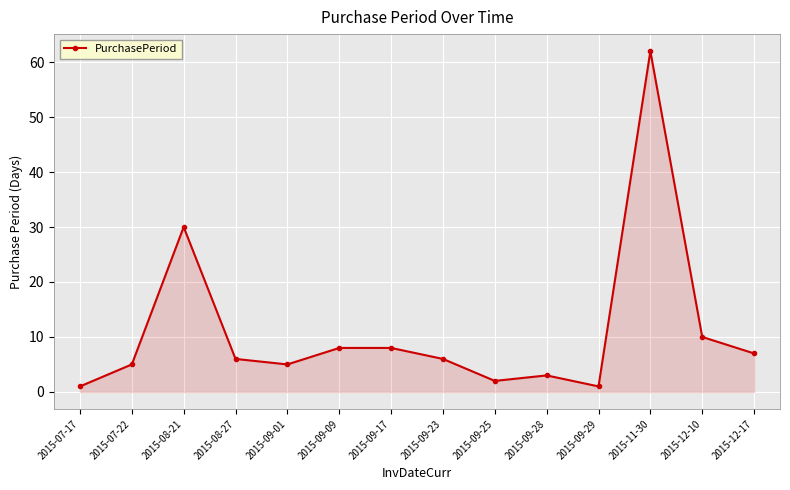

What value does the data have at 2015-12-10, to the nearest 5?

10